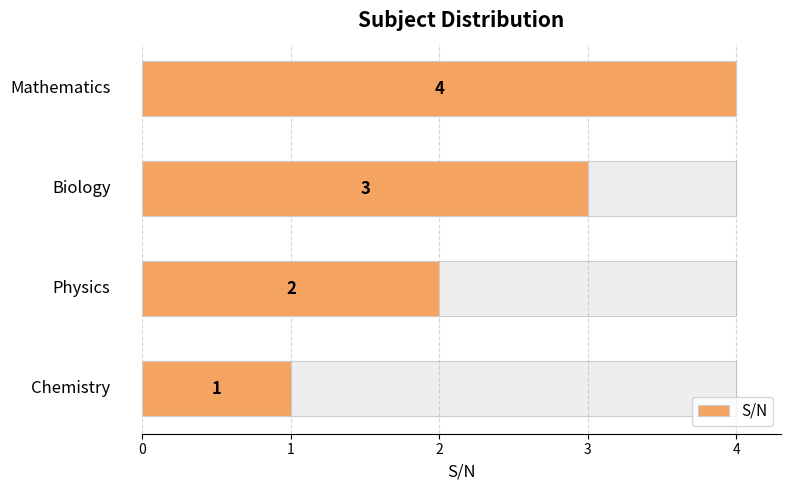

How many categories are shown in the chart?

4